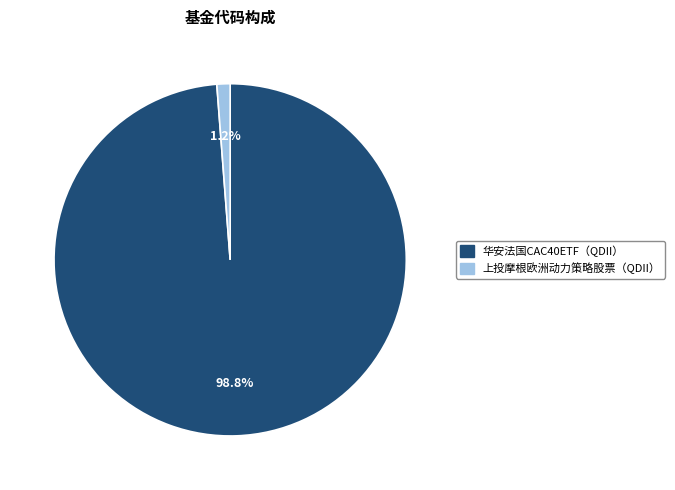

How many slices are in this pie chart?

2